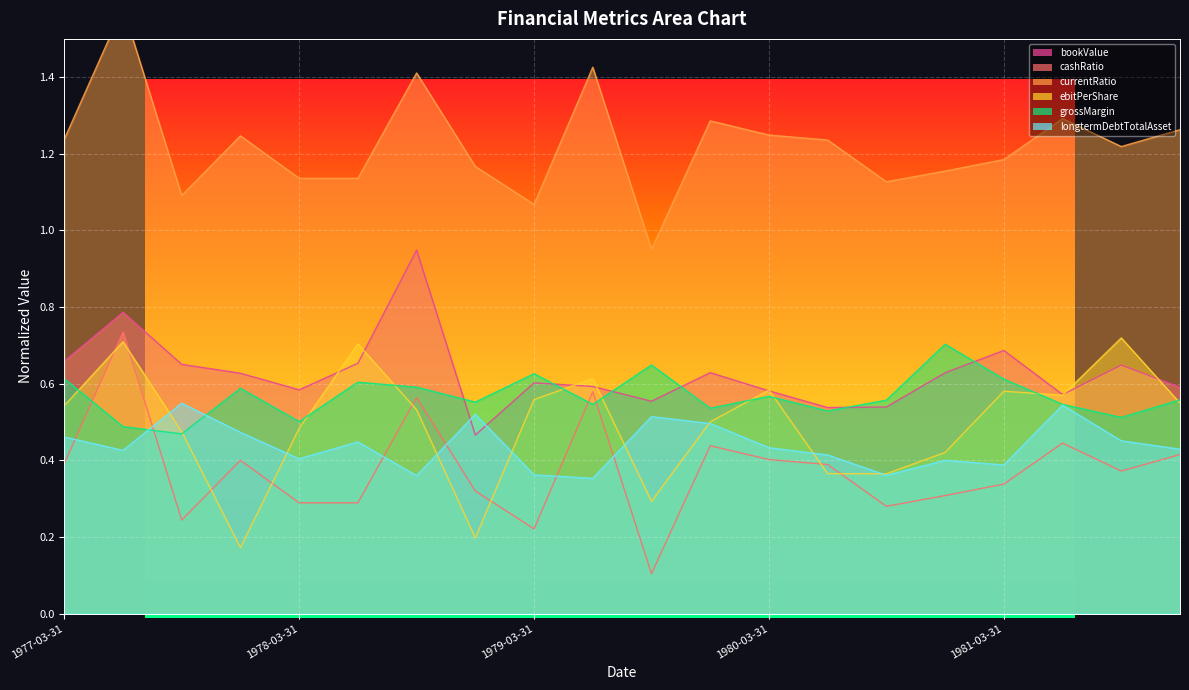

Which has a higher value, 1980-12-31 or 1979-12-31?

1979-12-31